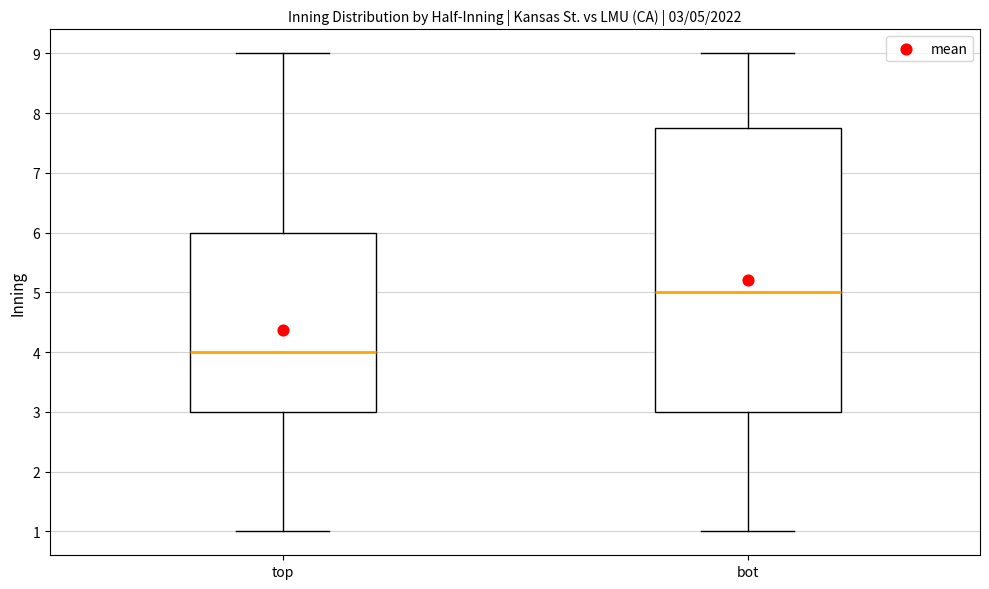

Which box's median line is the lowest?

top